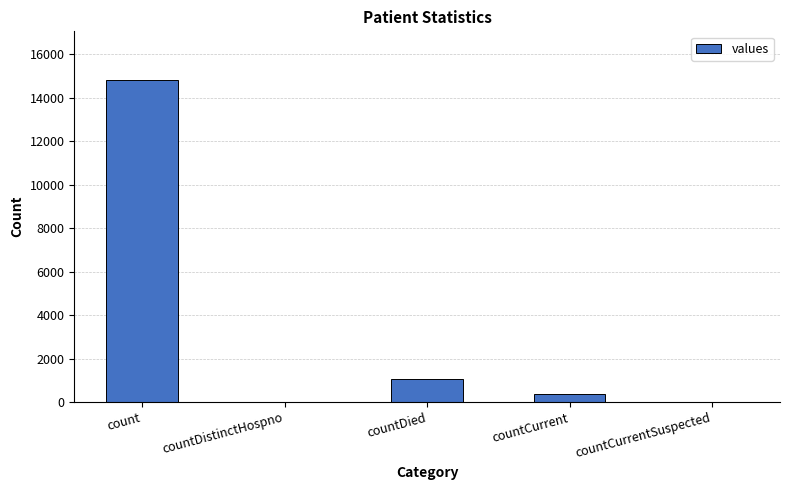

The value at countDistinctHospno is 0. True or false?

True